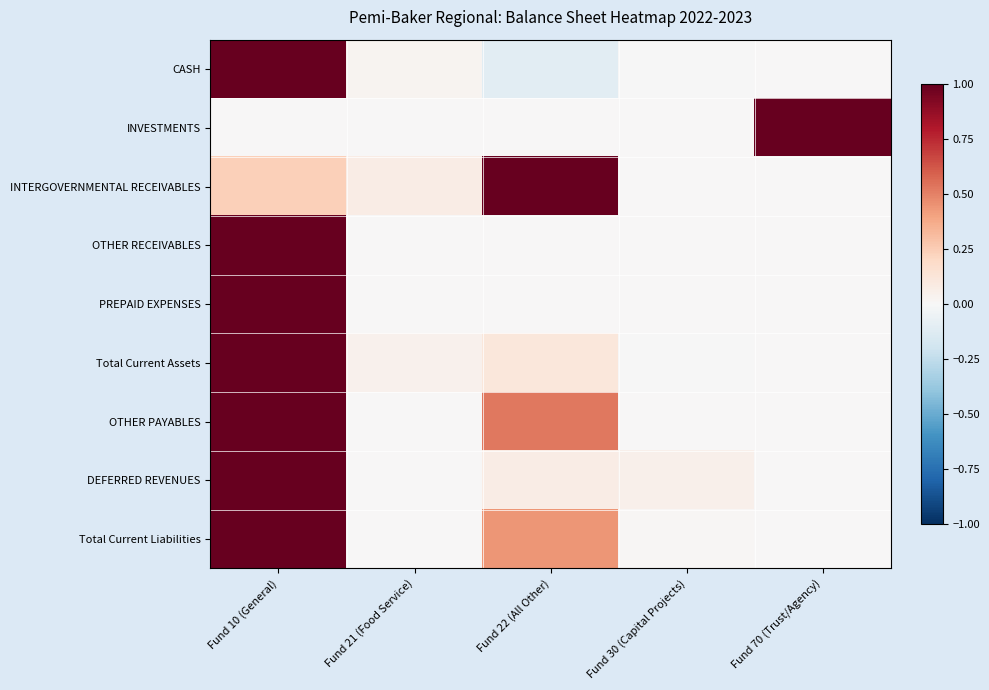

What is the smallest value displayed?

-0.1